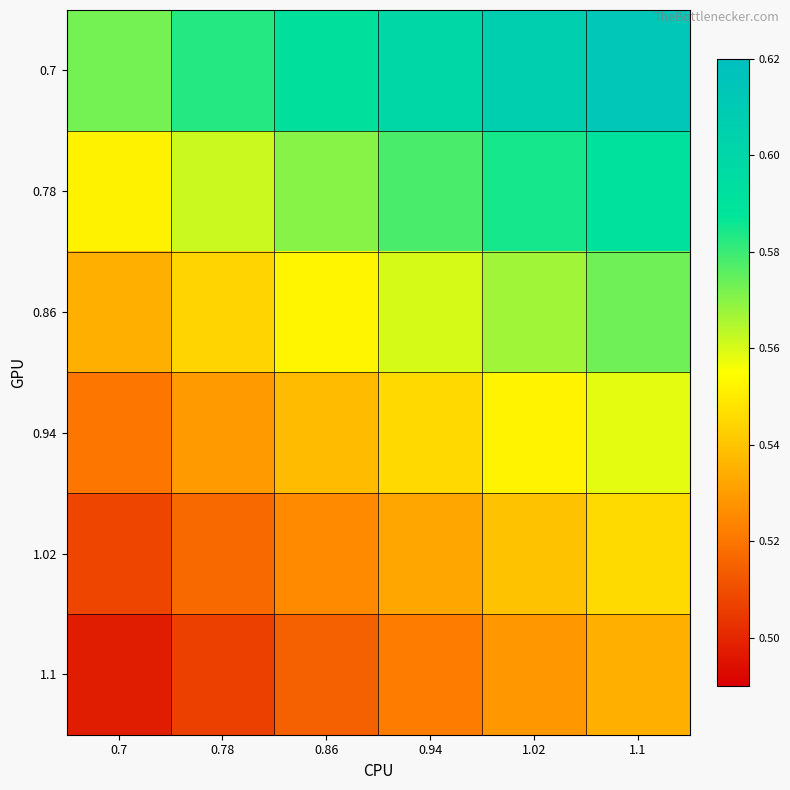

Which label corresponds to the largest value in the chart?

1.1